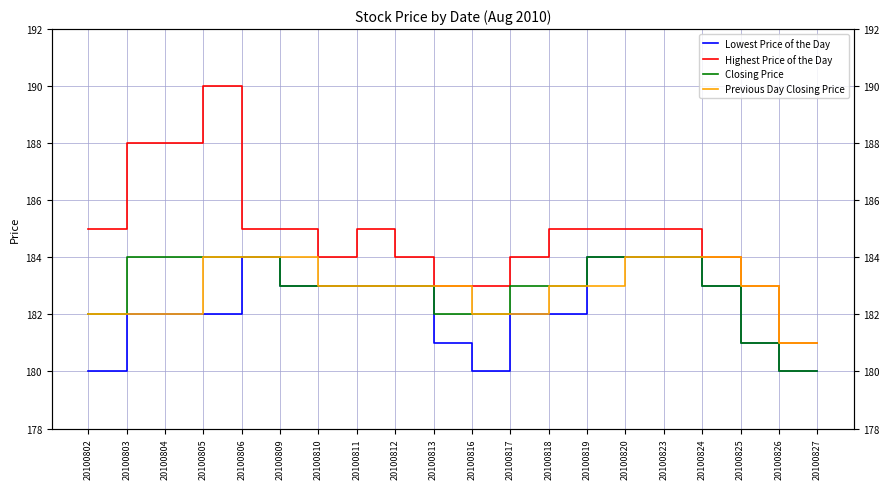

What is the greatest value displayed?

190